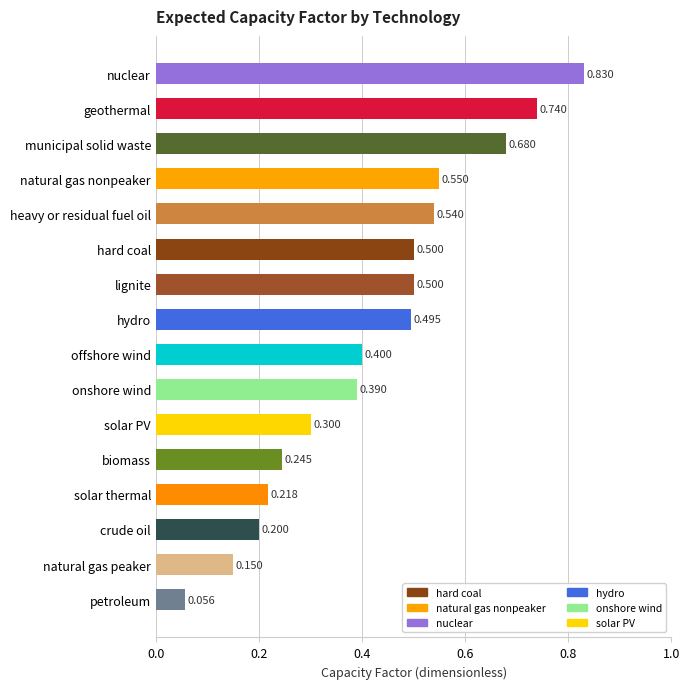

Which has a higher value, geothermal or onshore wind?

geothermal